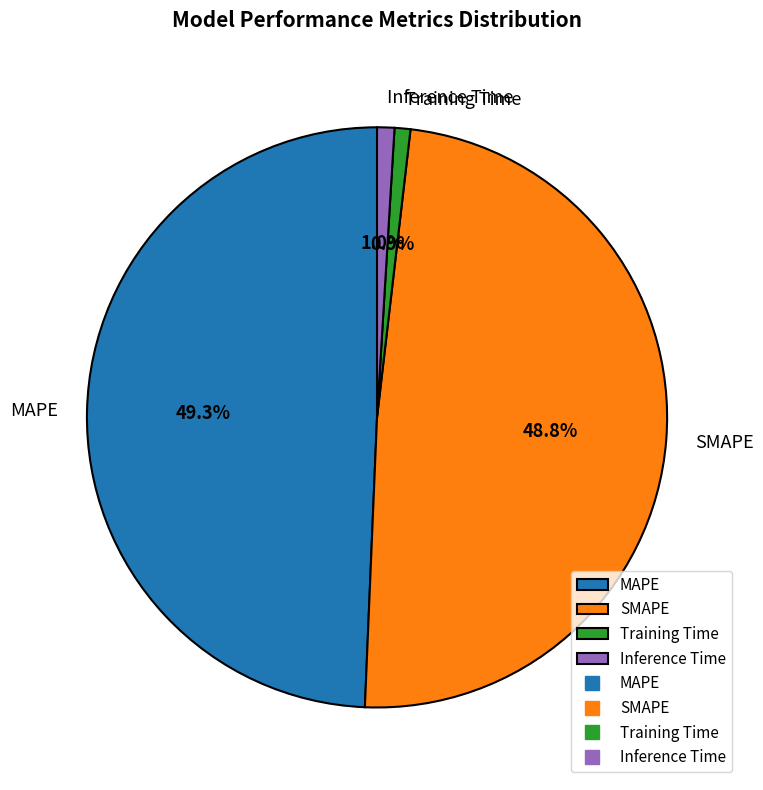

What percentage is the SMAPE slice, to the nearest percent?

49%